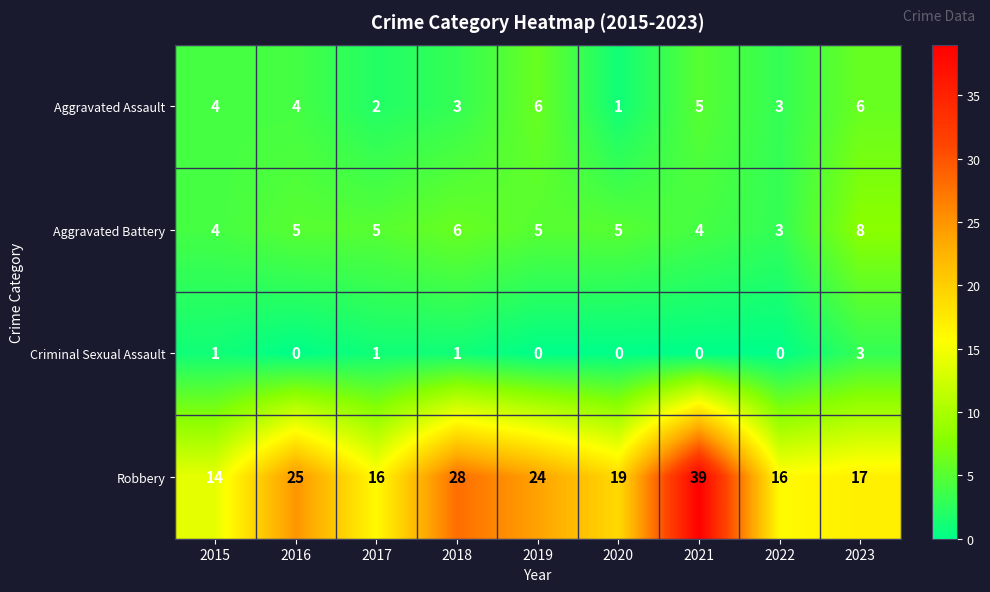

What is the average value of the Aggravated Assault series?

4